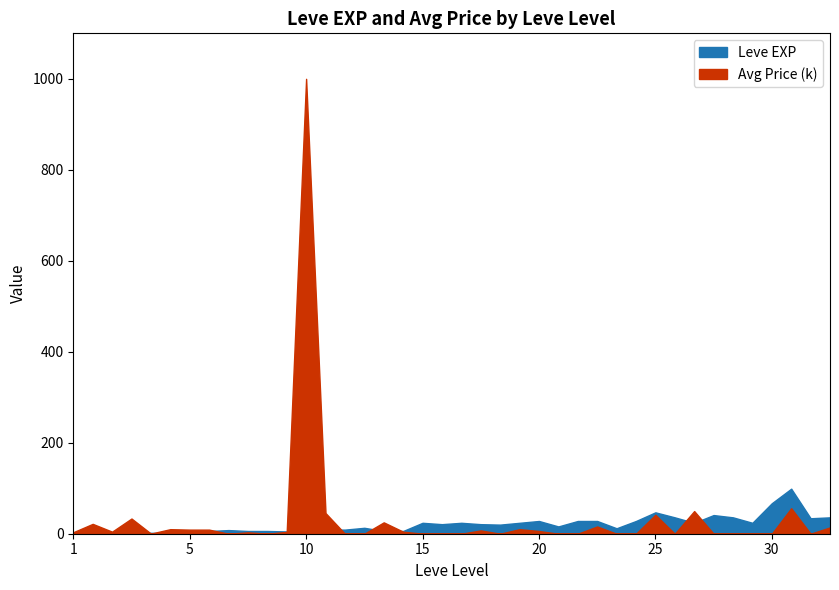

How many data points in Leve EXP are less than 20?

20